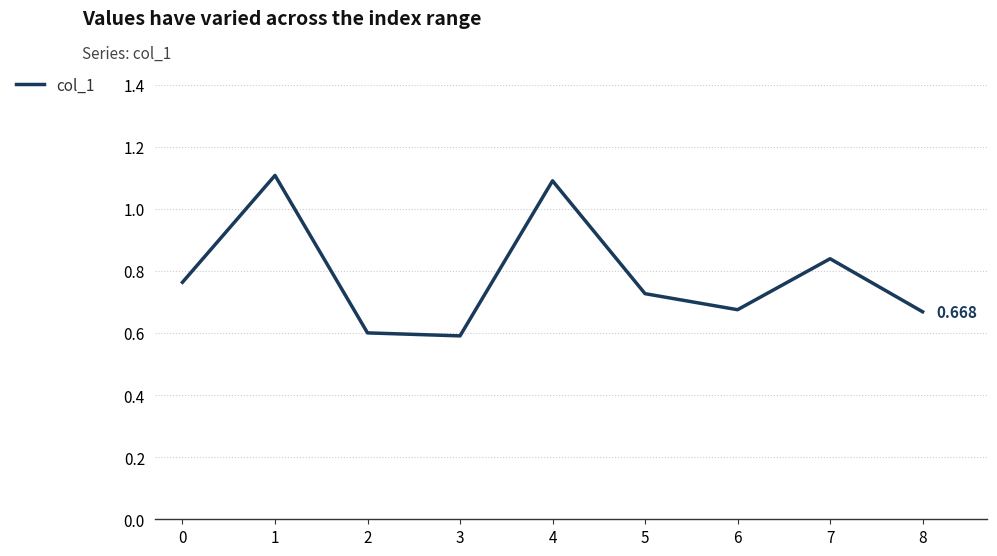

How many lines are shown in the chart?

1